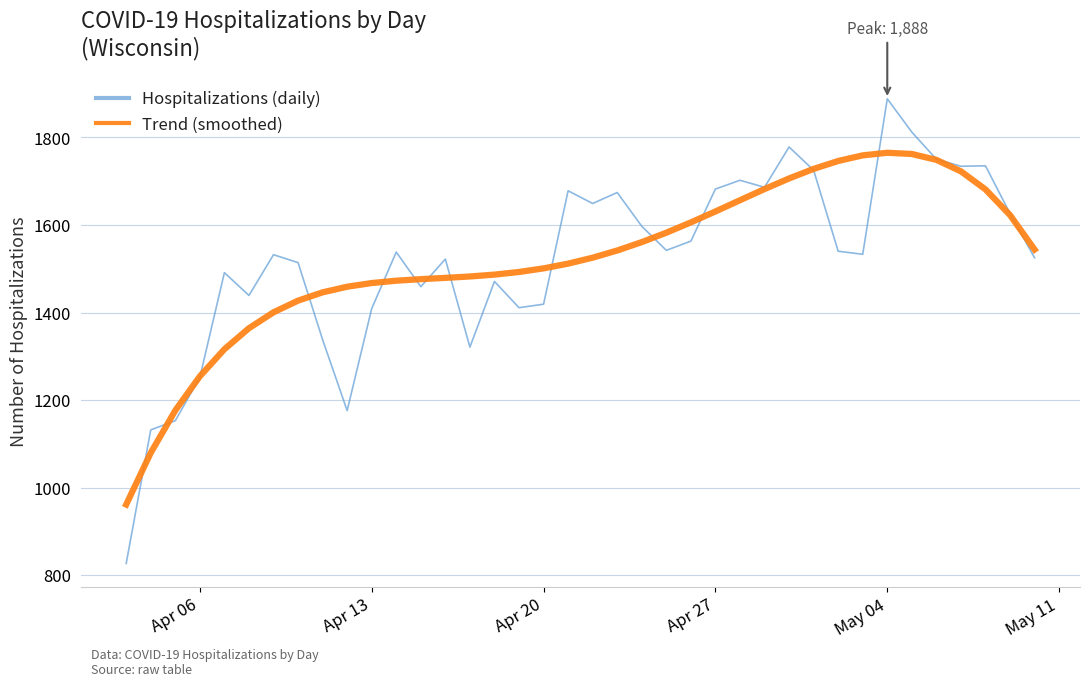

What is the greatest value displayed?

1888.0